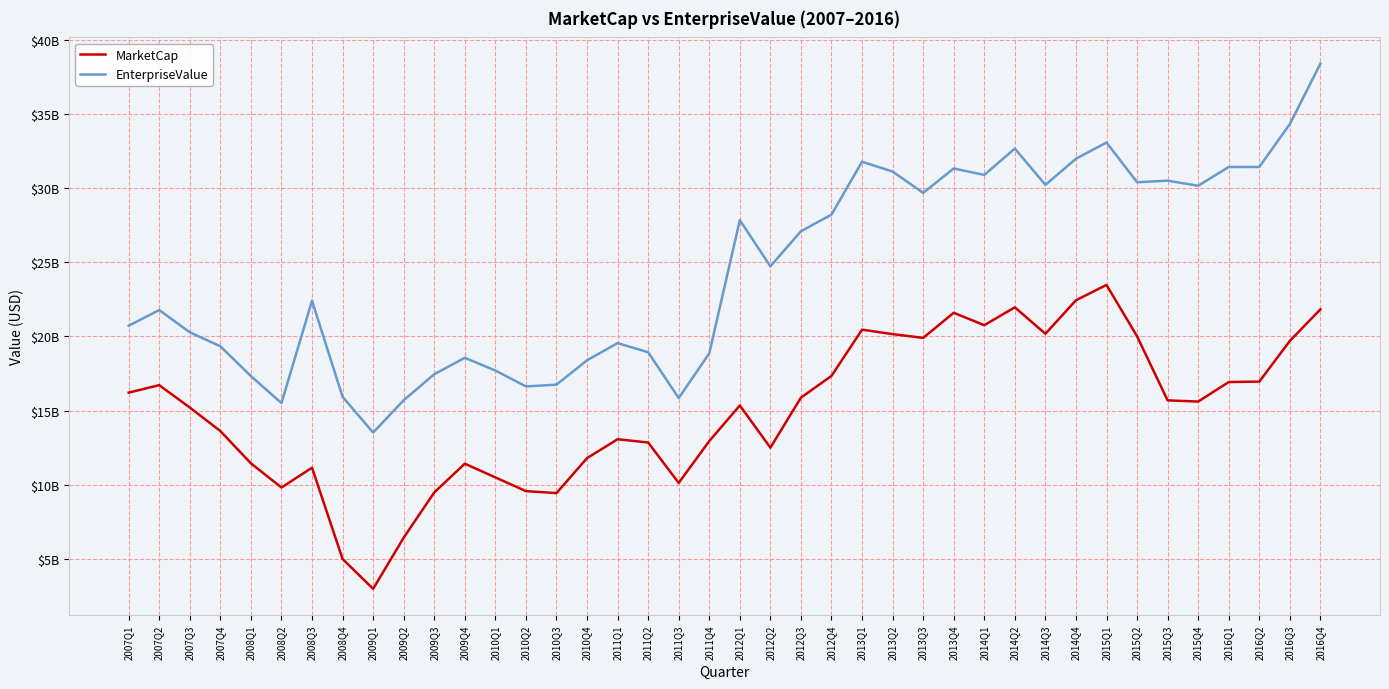

What is the sum of all MarketCap values?

598339042035.1